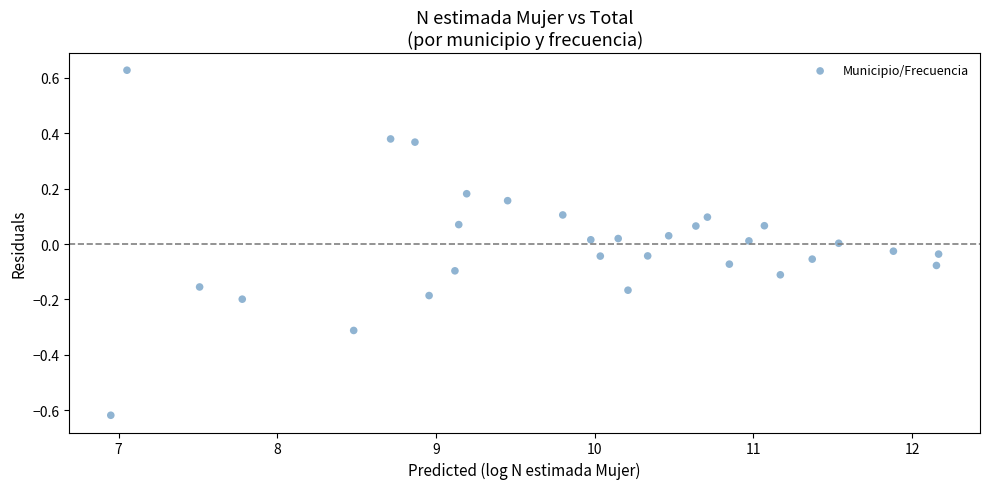

What is the range of X values (max minus min)?

5.2